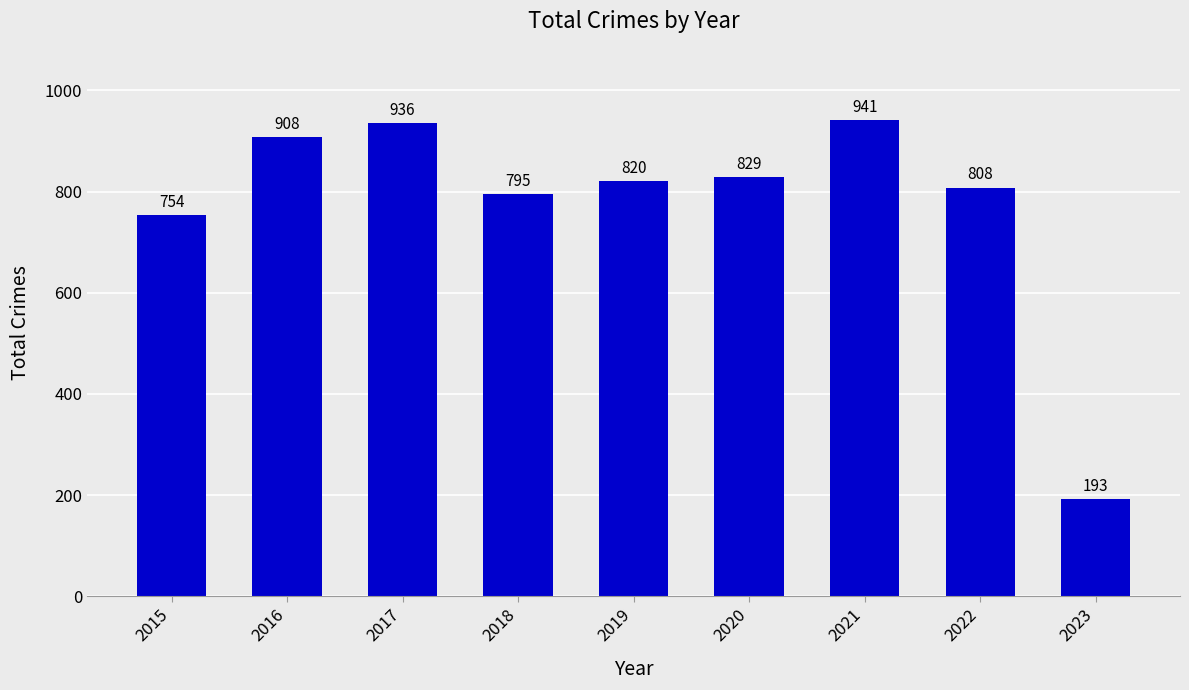

List the labels in order of value, largest first.

2021, 2017, 2016, 2020, 2019, 2022, 2018, 2015, 2023